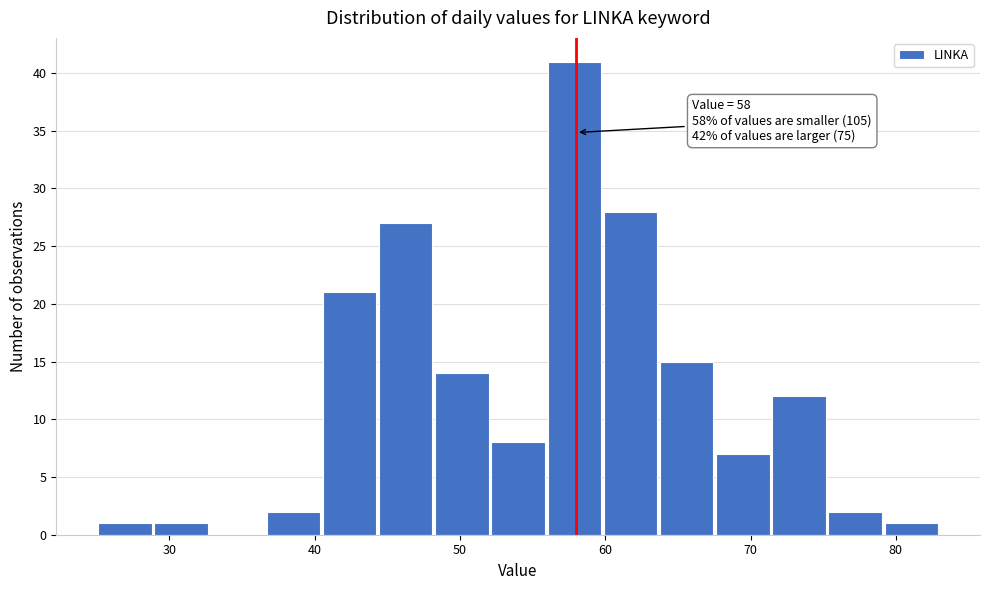

Around what value on the x-axis is the tallest bar? Give the approximate position of its centre, as read against the axis.

58